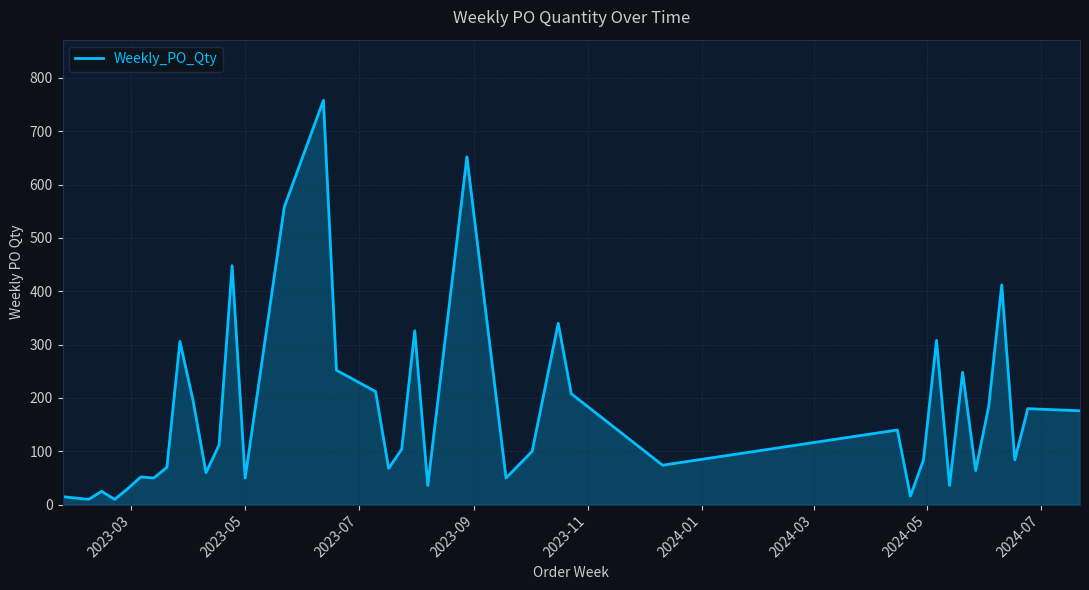

What is the difference between the maximum and minimum values?

748